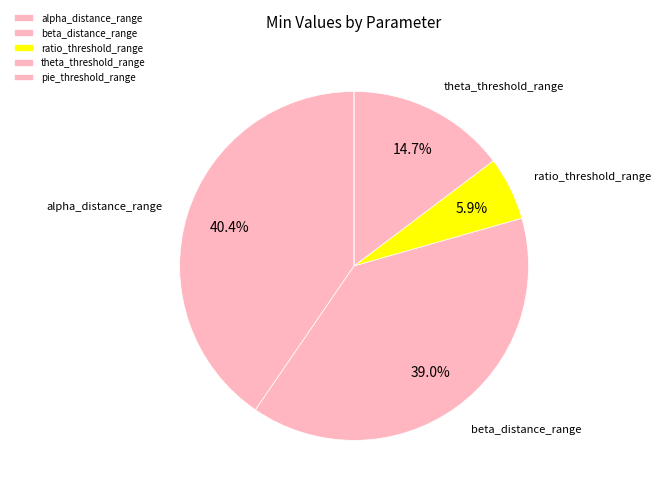

How much of the chart is everything except theta_threshold_range?

85.3%